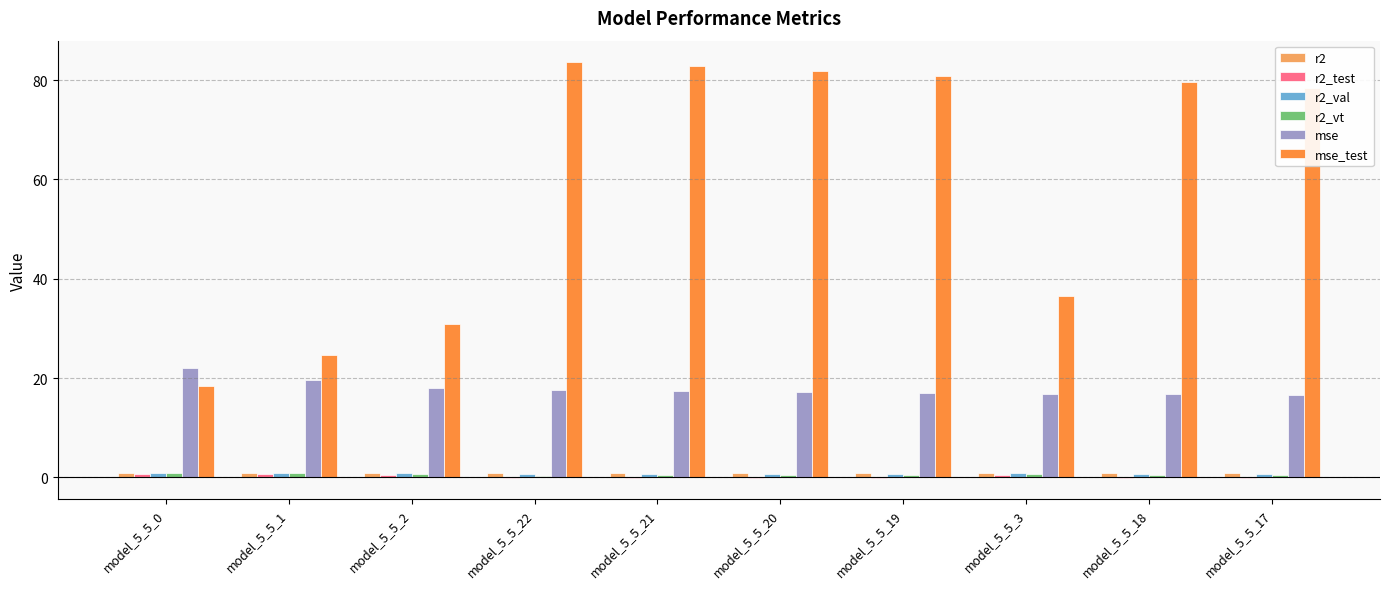

What is the difference between the mse values at model_5_5_3 and model_5_5_21?

0.5